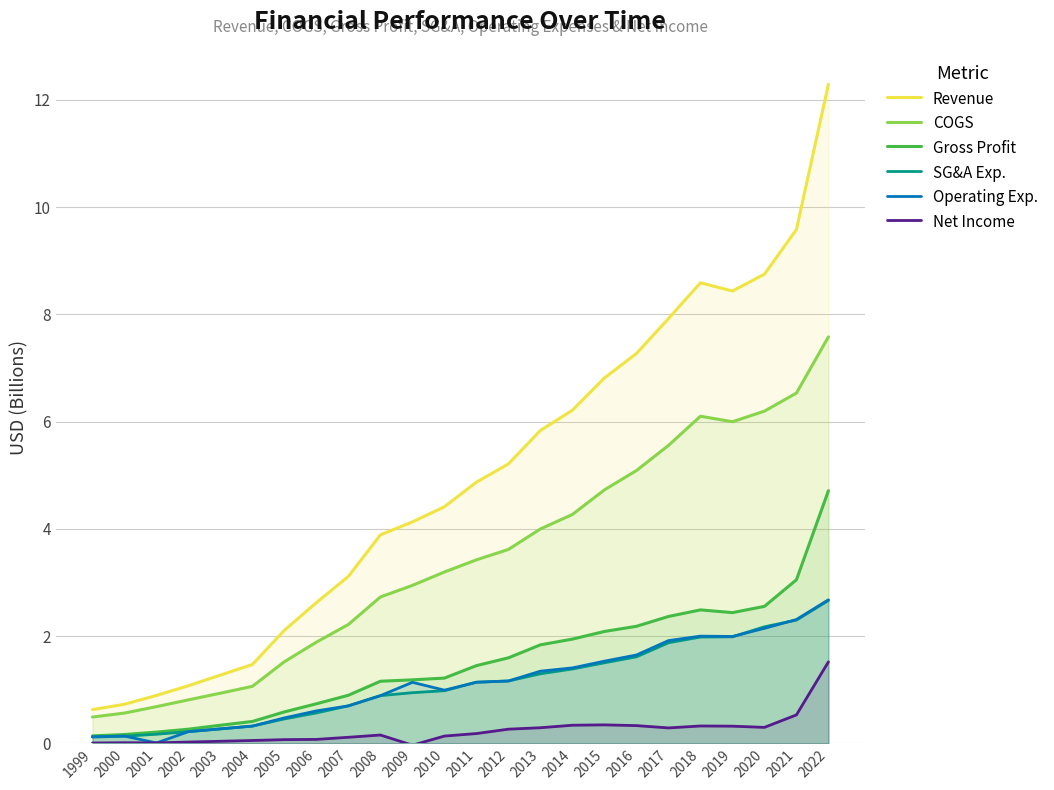

In Gross Profit, how many points are lower than both neighbors (excluding endpoints)?

1